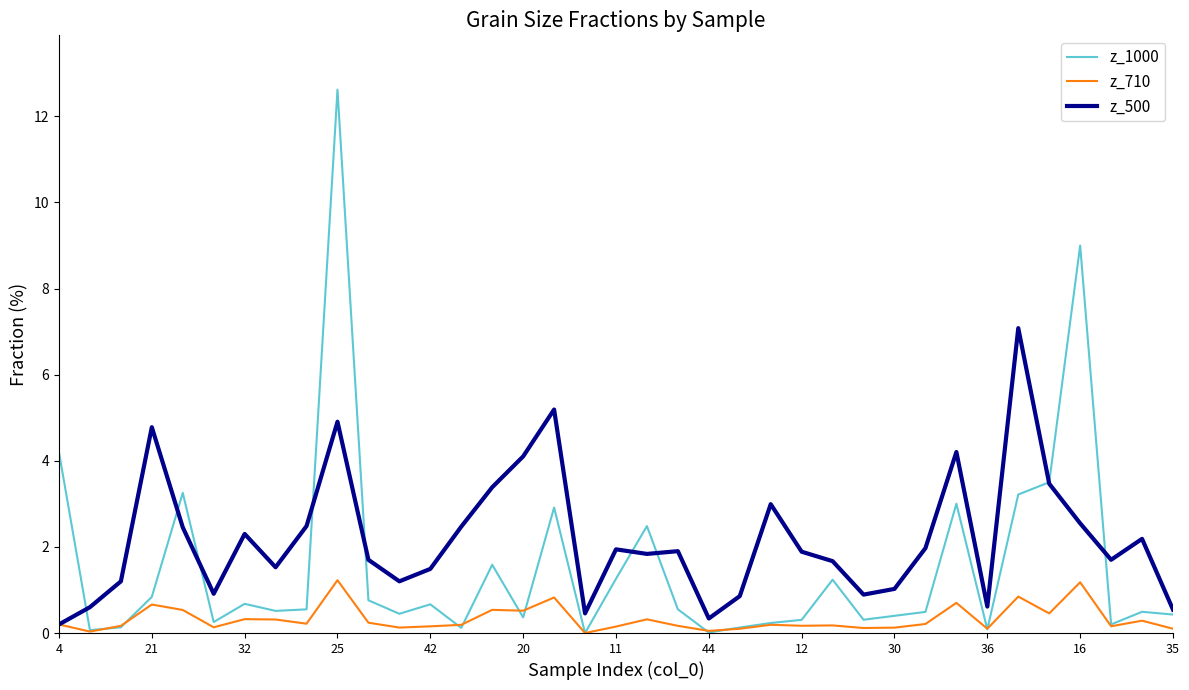

Which series has the widest spread of values?

z_1000